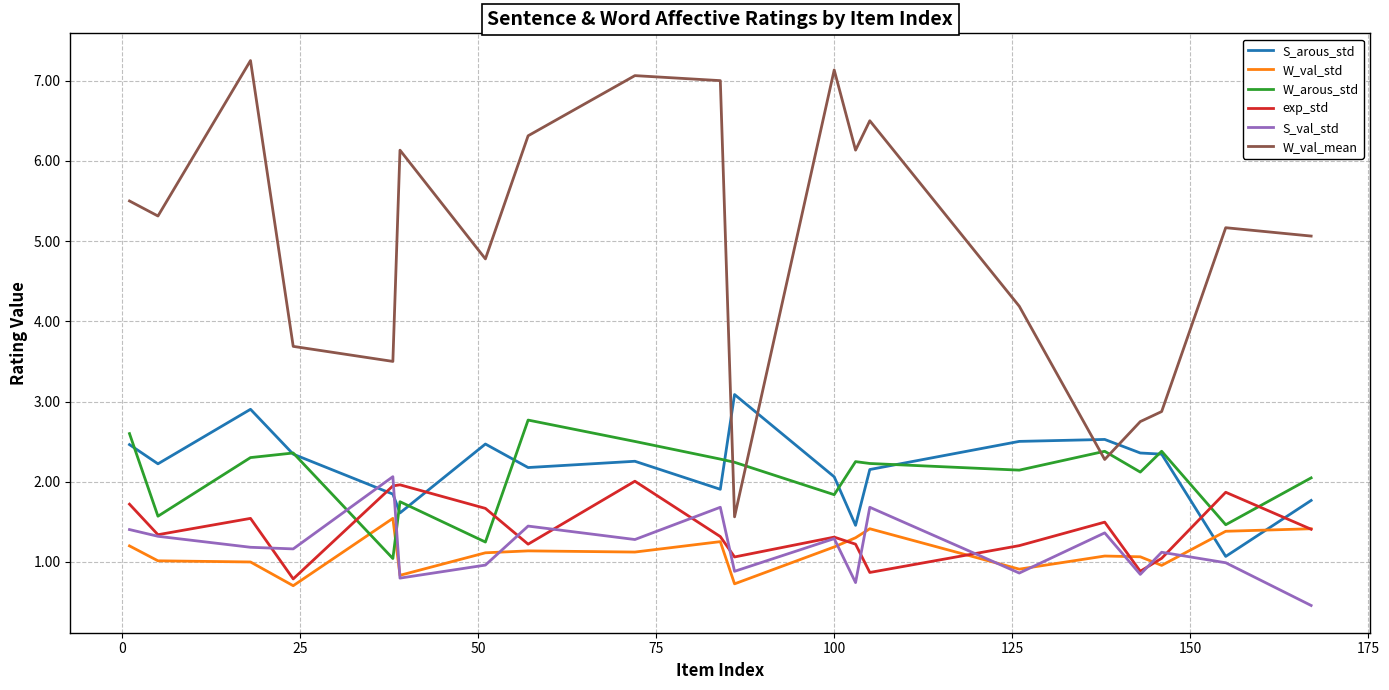

True or false: S_val_std and S_arous_std cross at least once.

True